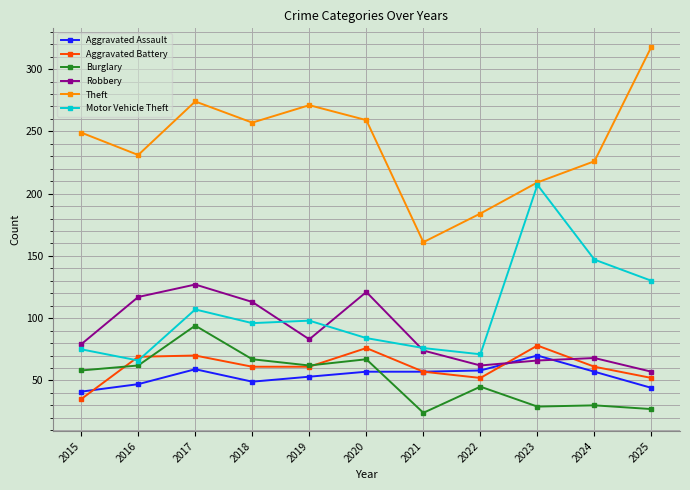

How many data points in Aggravated Assault are less than 57?

5